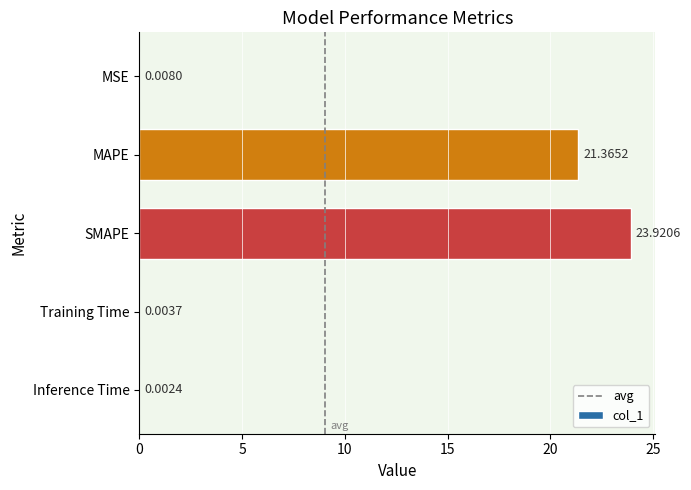

What is the change in value from MAPE to Inference Time?

-21.4